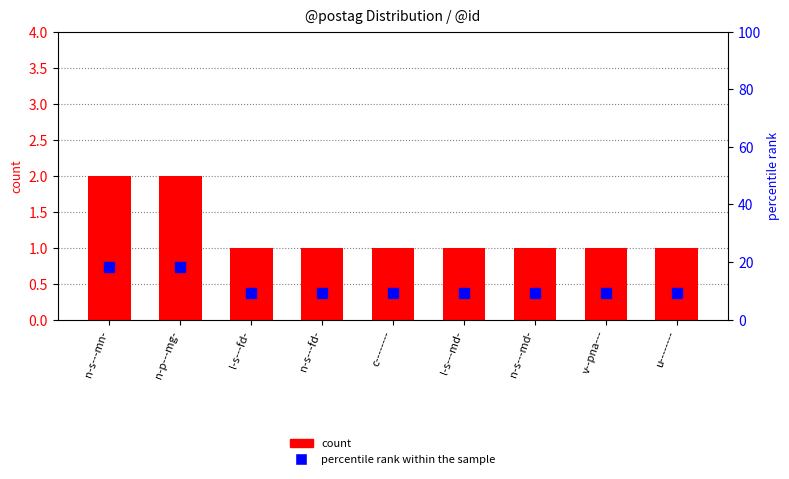

Which series has the largest total across all categories?

percentile rank within the sample